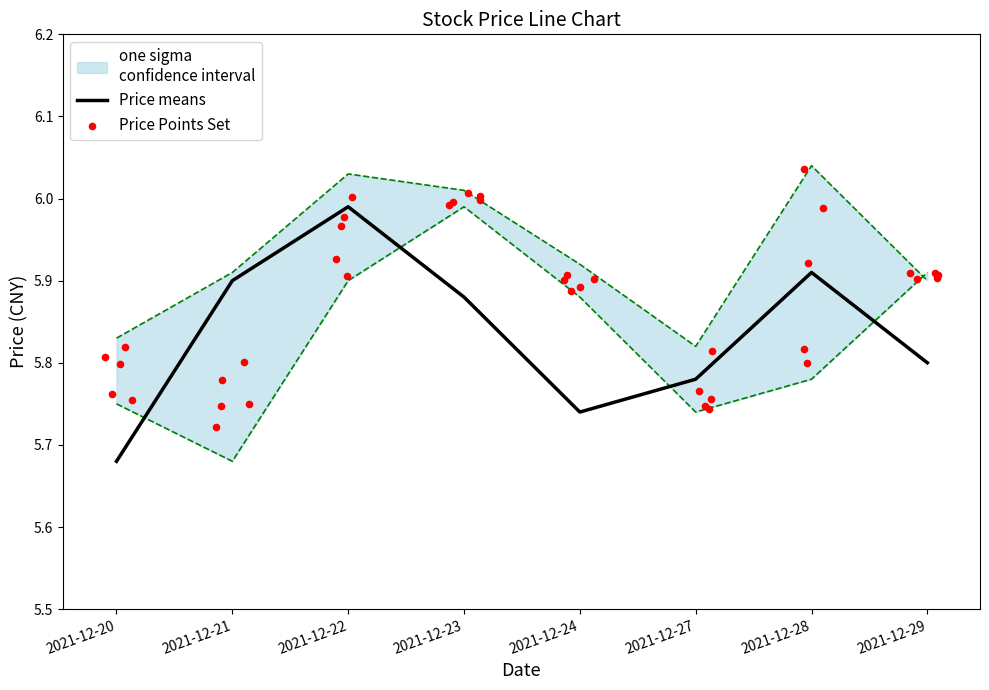

What is the total value across all series at 2021-12-20?

17.3